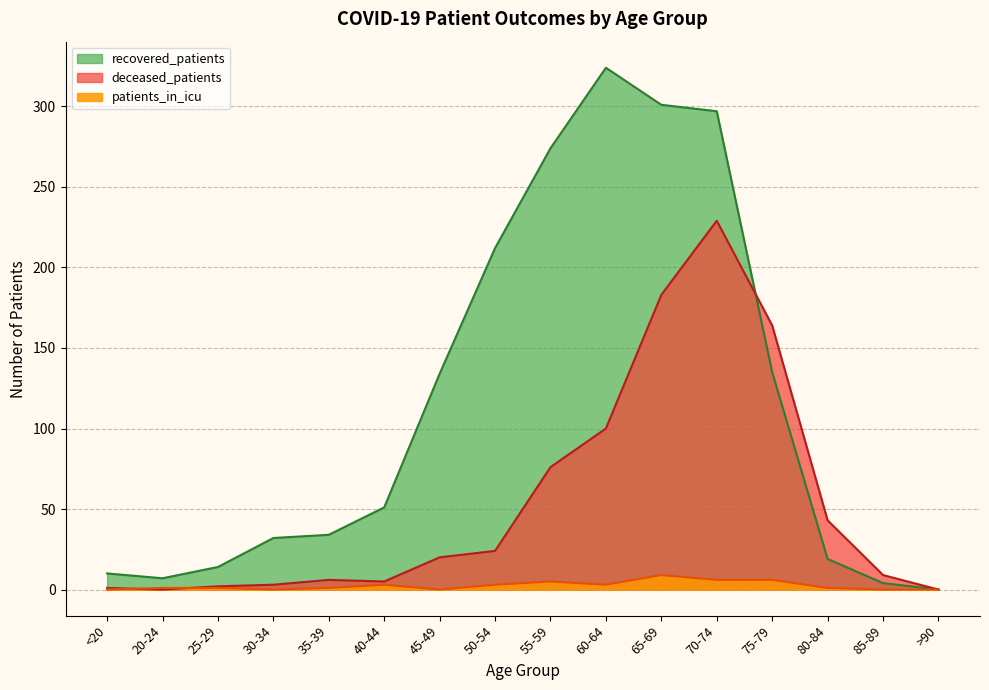

Is it true that recovered_patients equals 297 at 70-74?

True